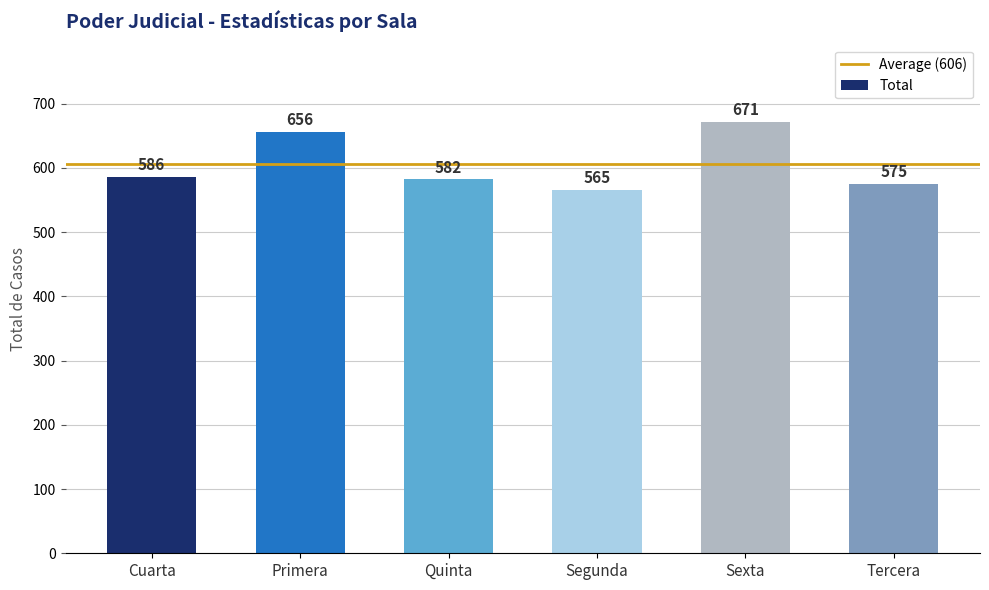

How many distinct data groups are displayed?

1